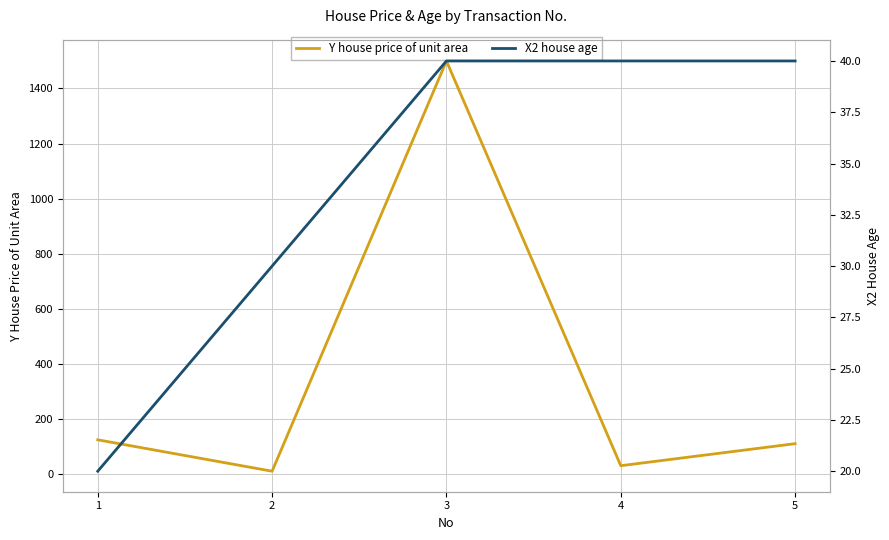

True or false: X2 house age has a value of 63 at 4.

False